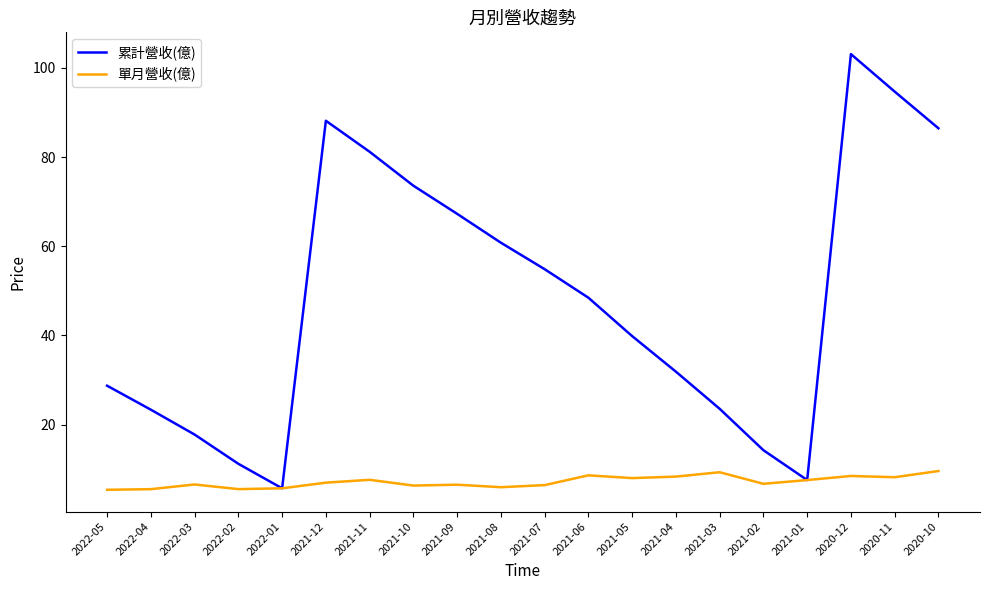

The 累計營收(億) series shows 31.9 at 2021-04. True or false?

True